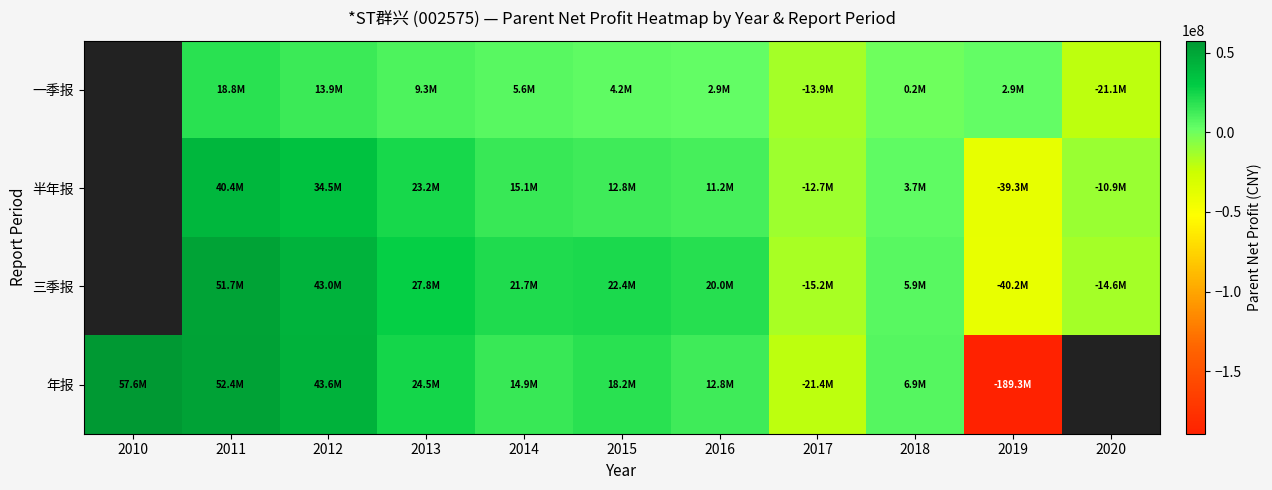

What is the difference between the highest and lowest values at 2017?

8710939.2